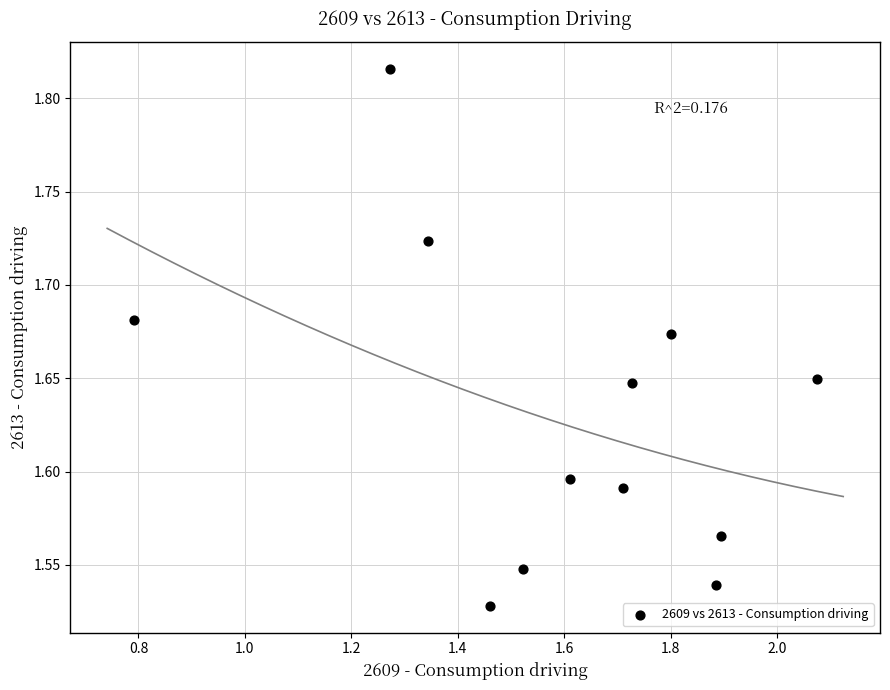

What is the range of Y values (max minus min)?

0.3